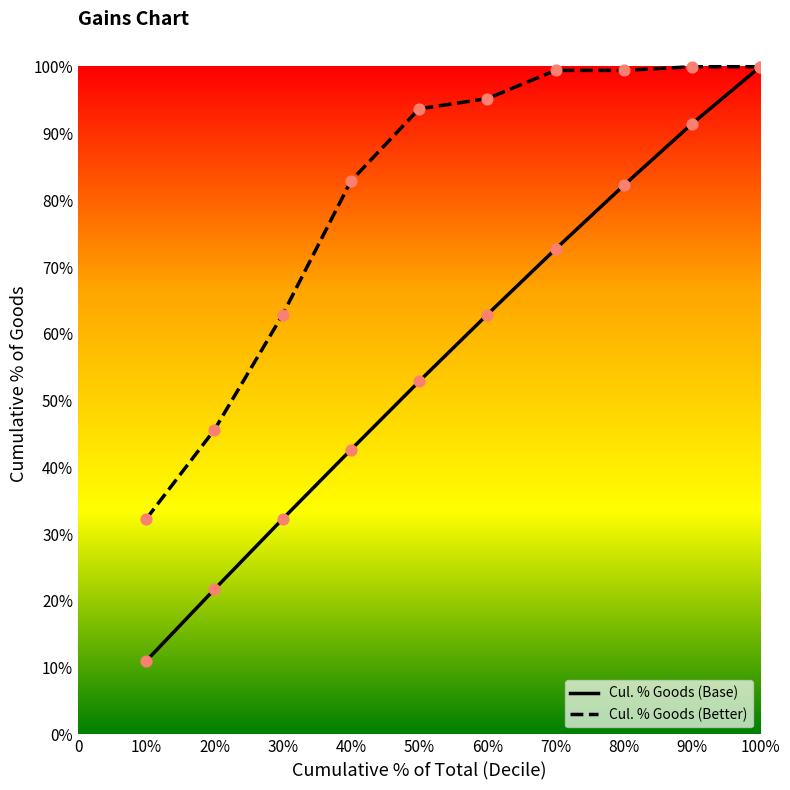

At which category is the sum across all series the highest?

100%